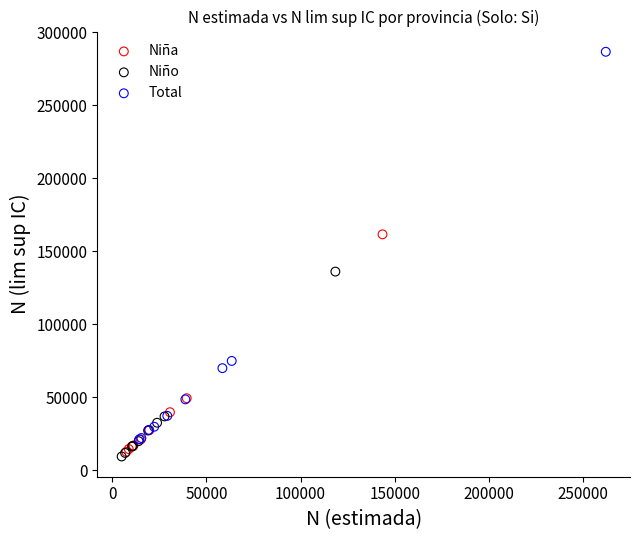

Which series reaches the maximum Y coordinate?

Total